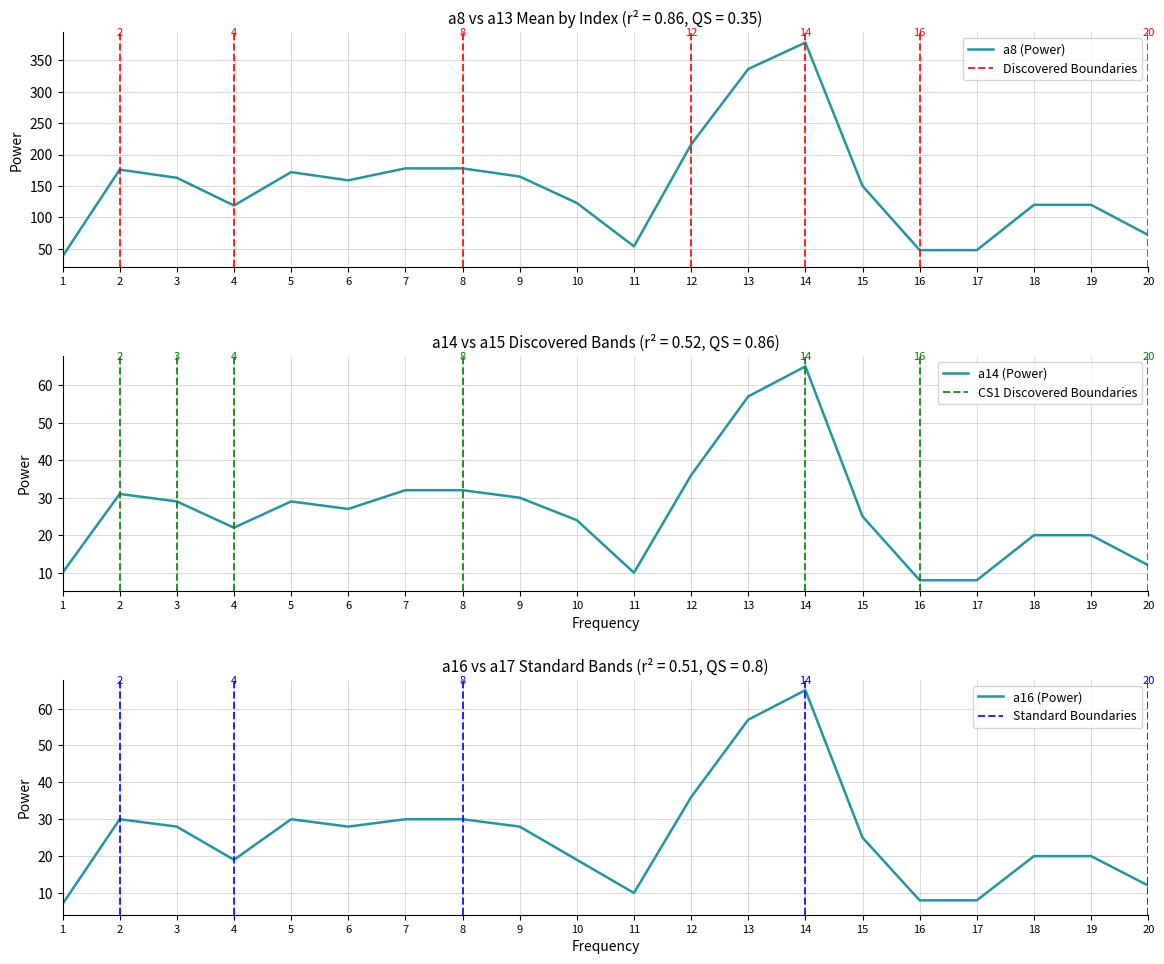

Is the value of a8 at 5 greater than the value of a14 at 20?

Yes